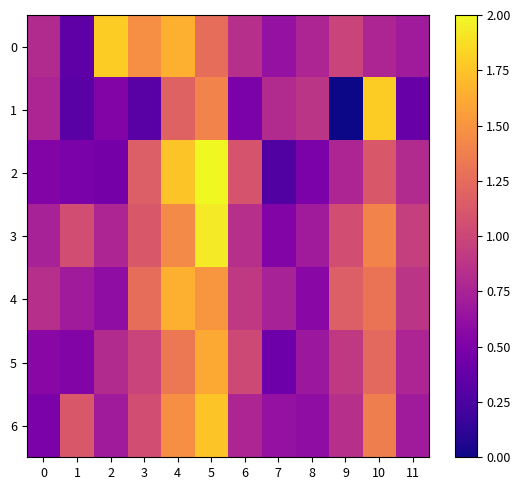

Which category has the highest value across all series?

5